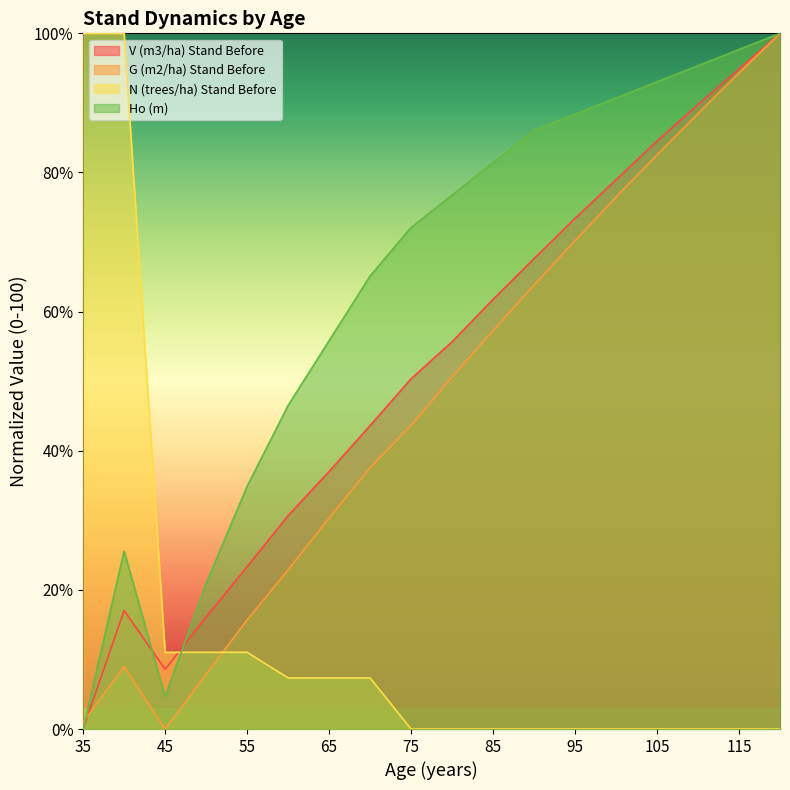

Where is the first local minimum for G (m2/ha) Stand Before?

45